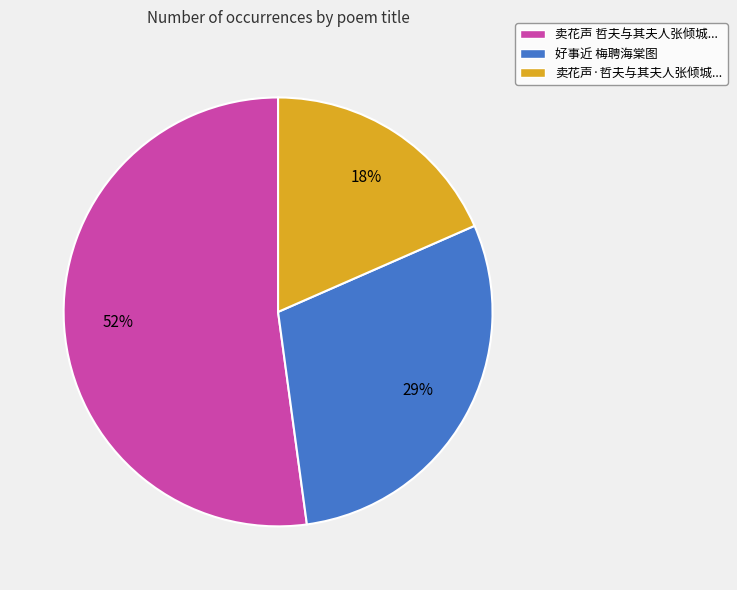

Which category has the smallest portion of the pie?

卖花声·哲夫与其夫人张倾城...